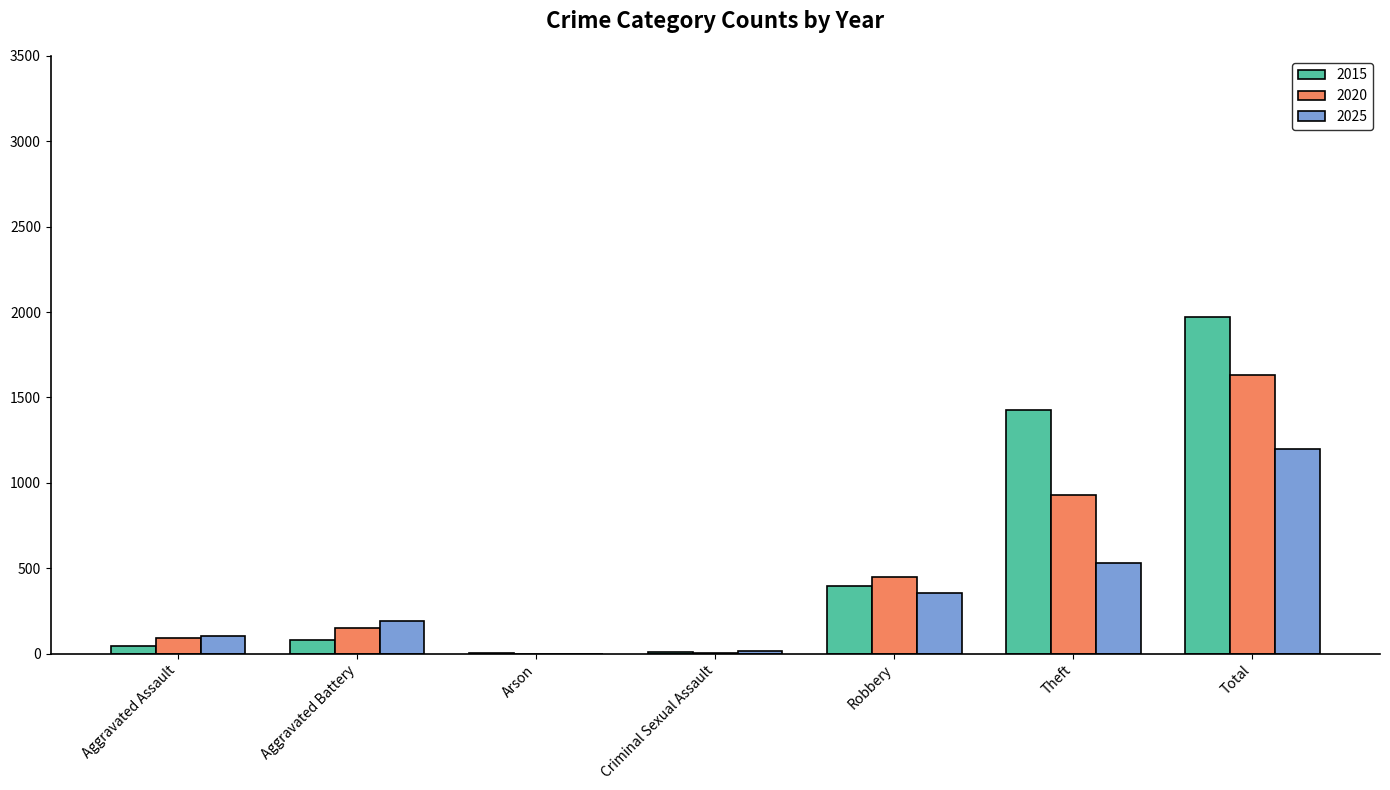

How many series are shown in this chart?

3